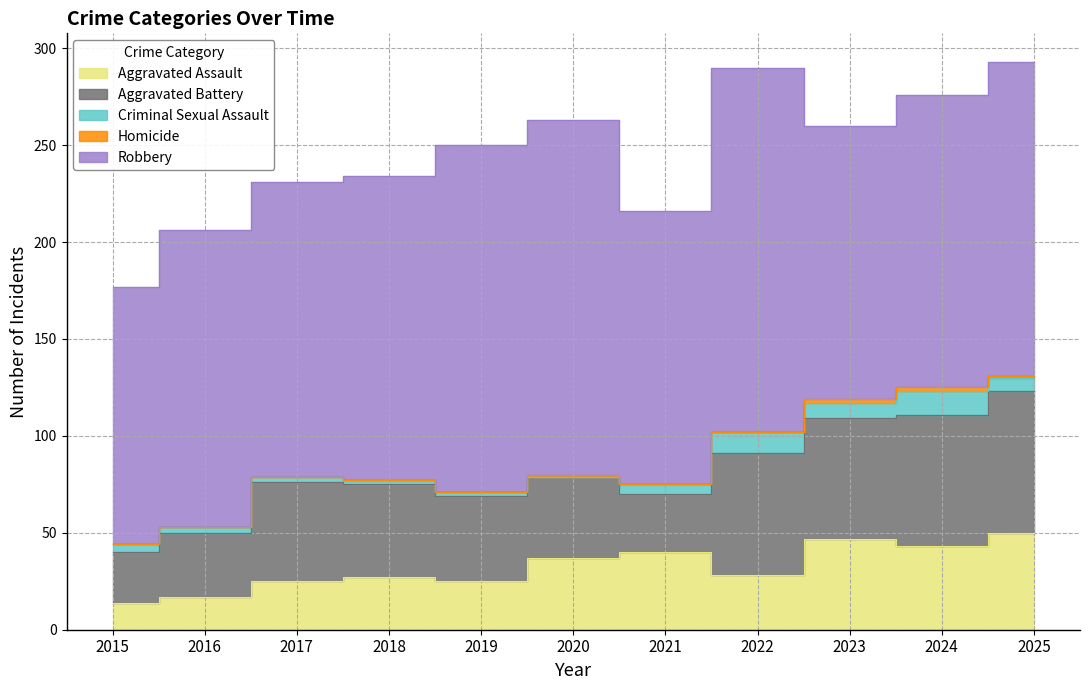

The value of Criminal Sexual Assault at 2023 is 14. True or false?

False